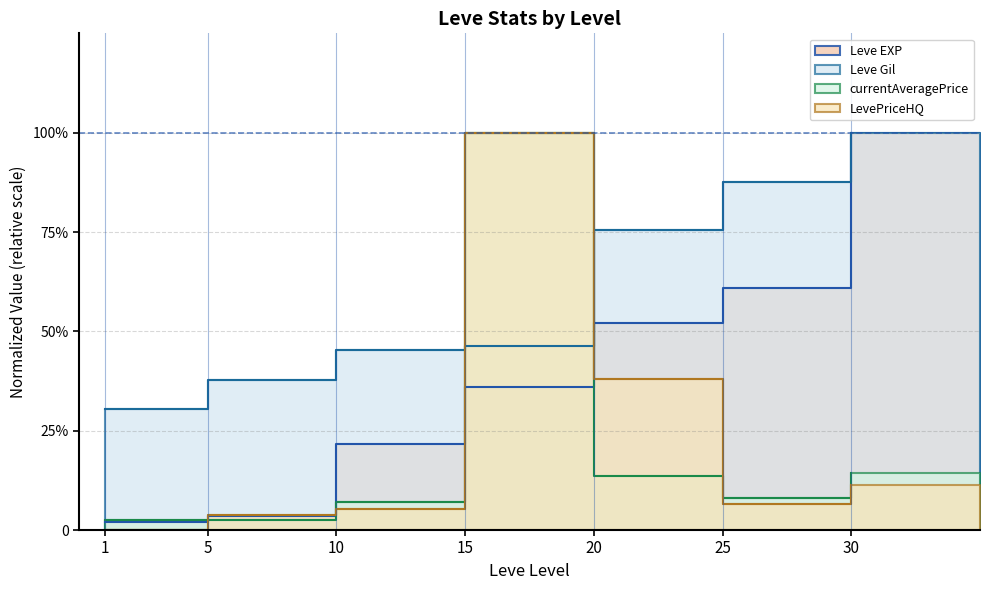

How many lines are shown in the chart?

4